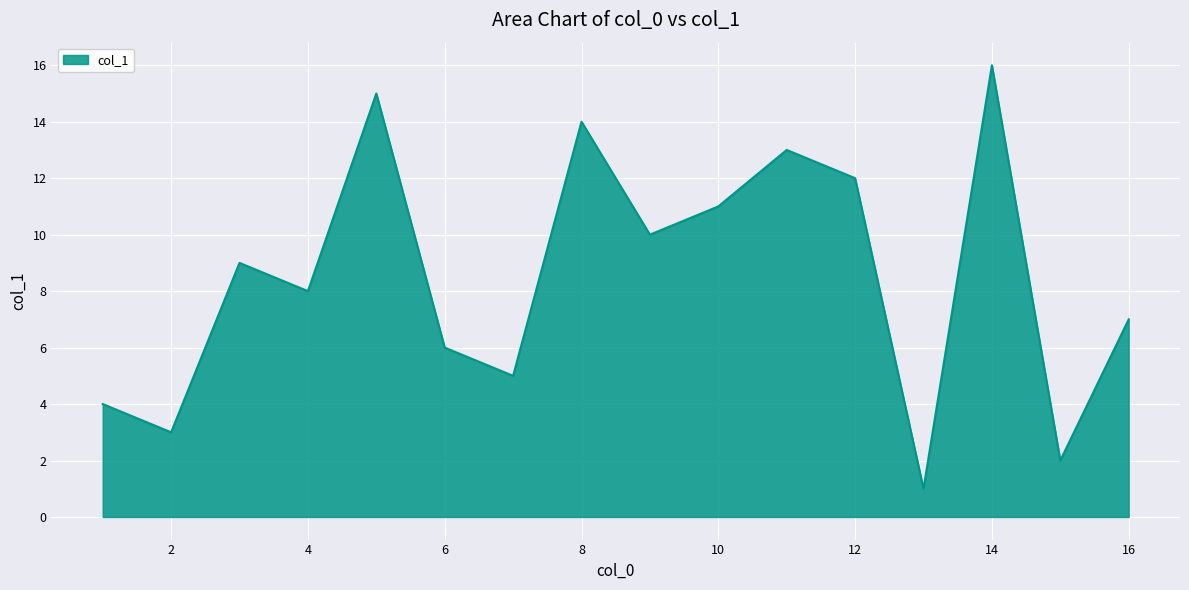

What is the difference between the maximum and minimum values?

15